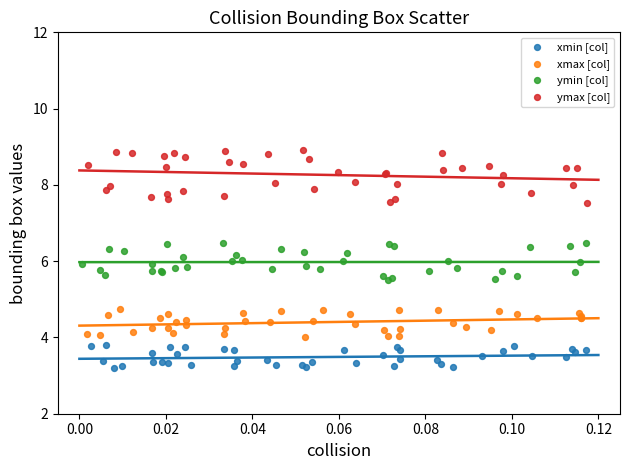

Which series reaches the maximum Y coordinate?

ymax [col]